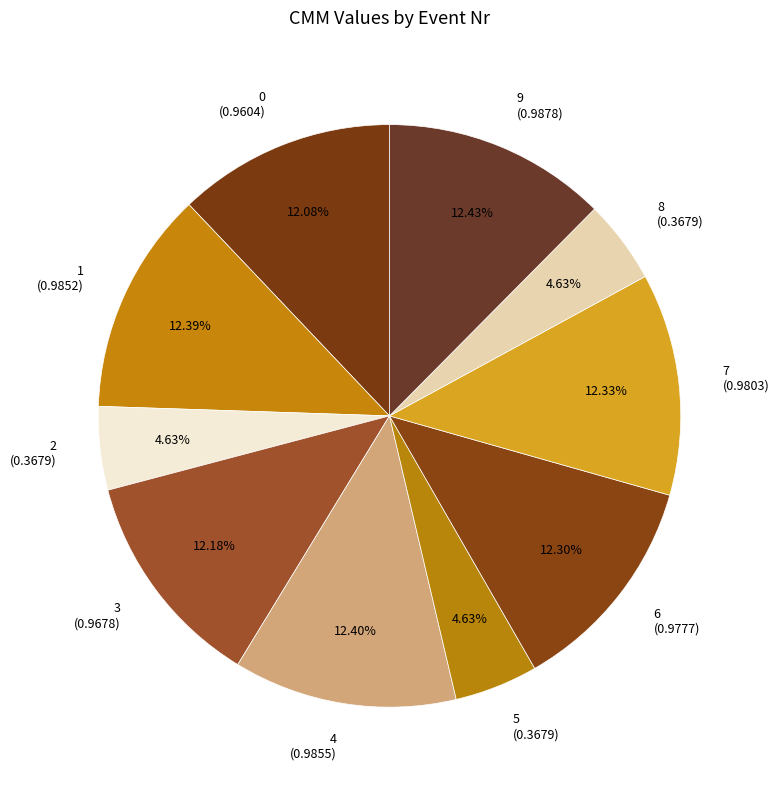

Is it true that 4 is 12% of the pie?

True